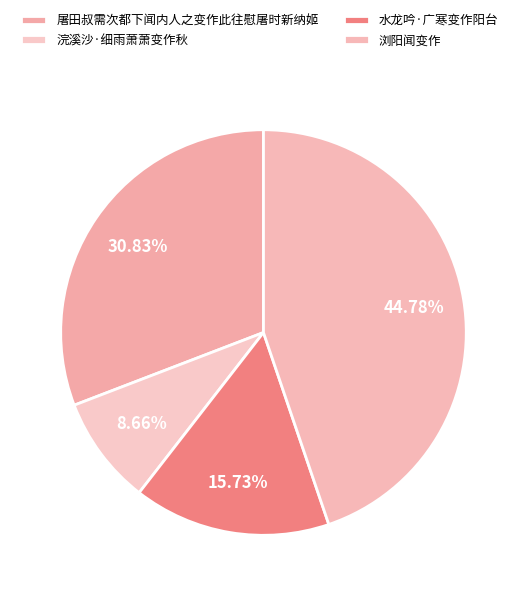

True or false: 水龙吟·广寒变作阳台 accounts for 16% of the total.

True